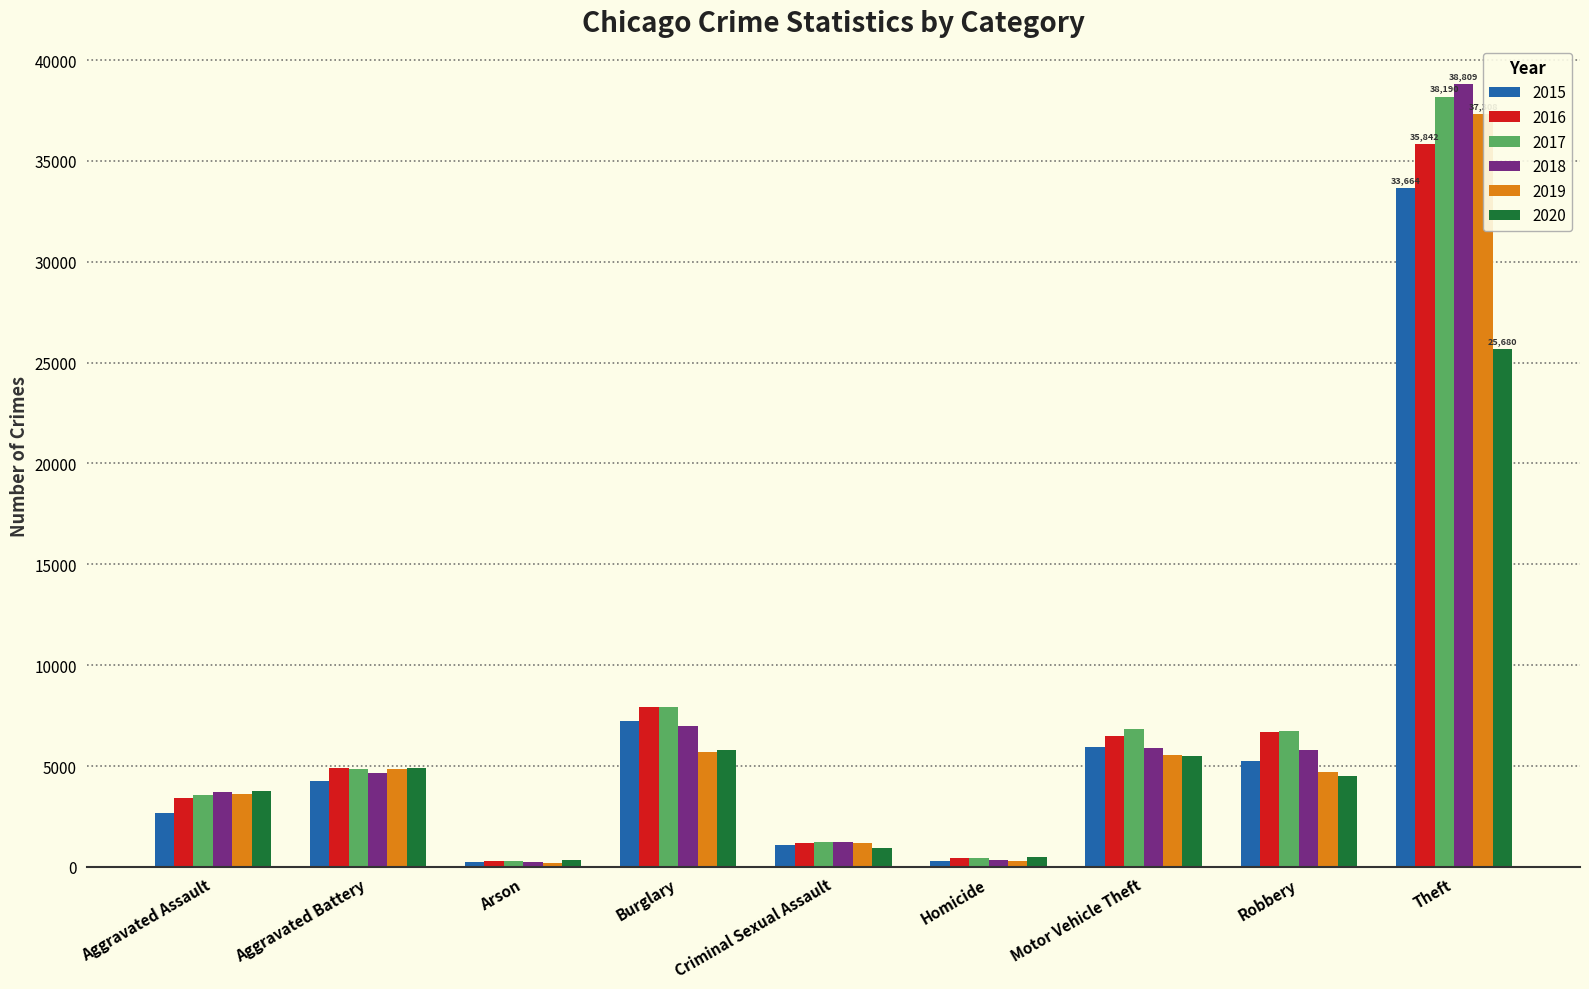

What is the maximum value for 2015?

33664